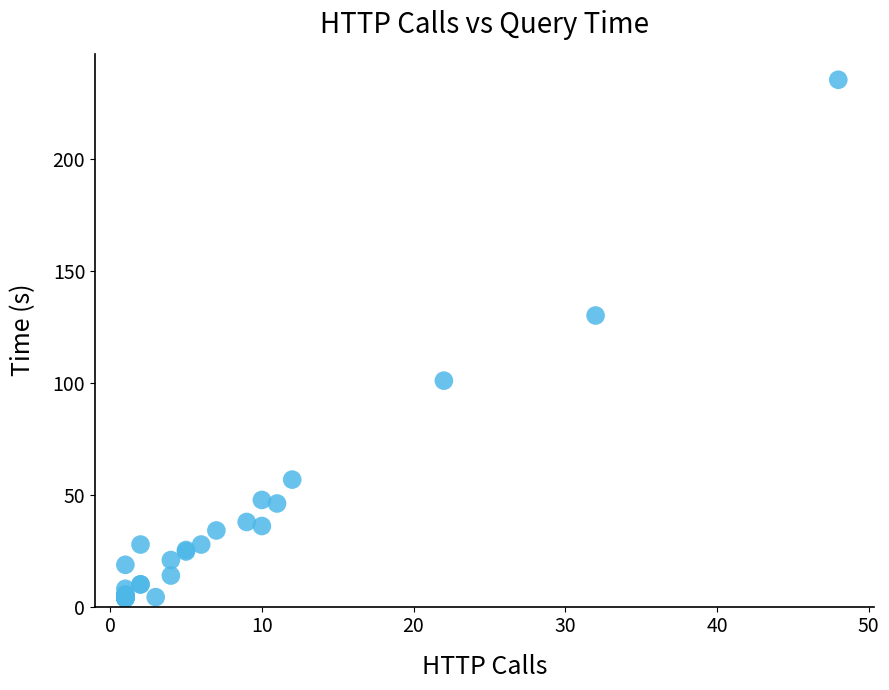

What Y value in the scatter plot is closest to 119?

130.0